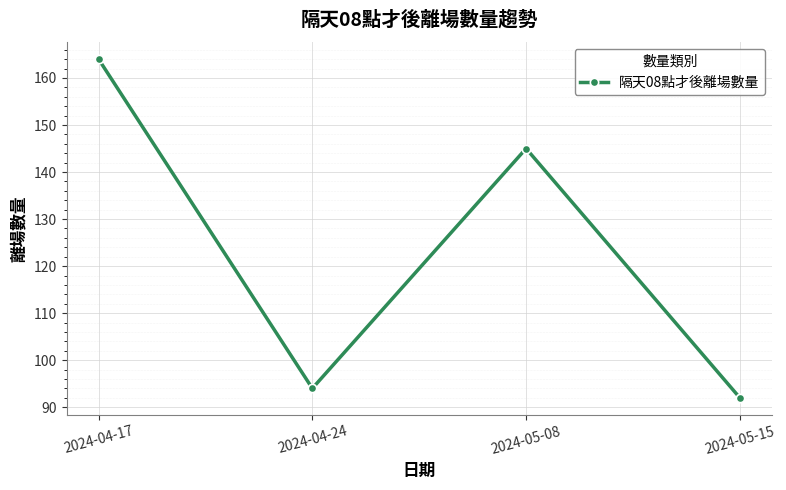

Which has a higher value, 2024-04-17 or 2024-05-15?

2024-04-17